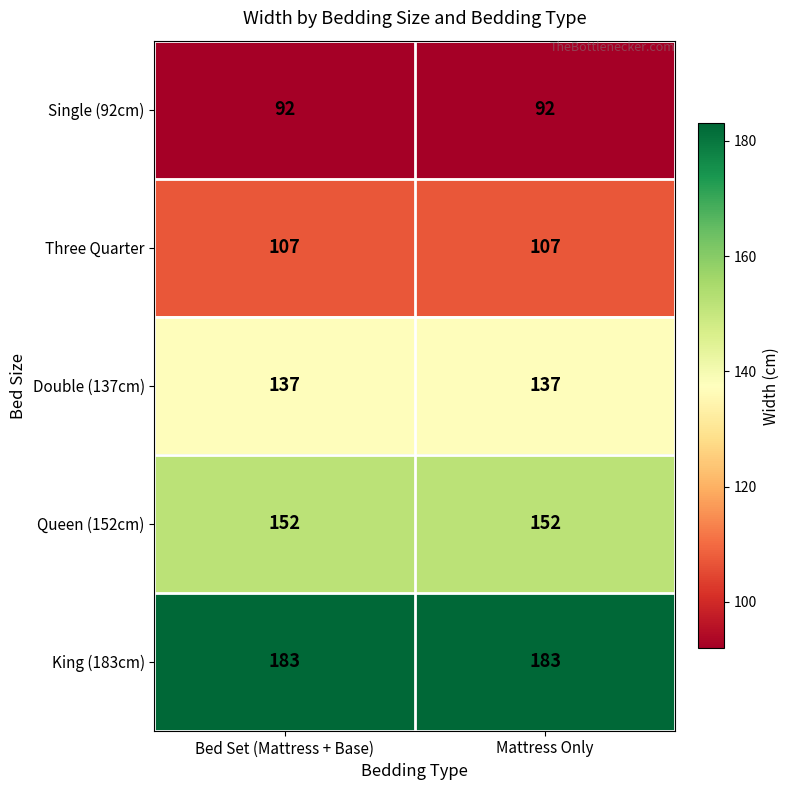

What is the approximate value of King (183cm) at Mattress Only?

183